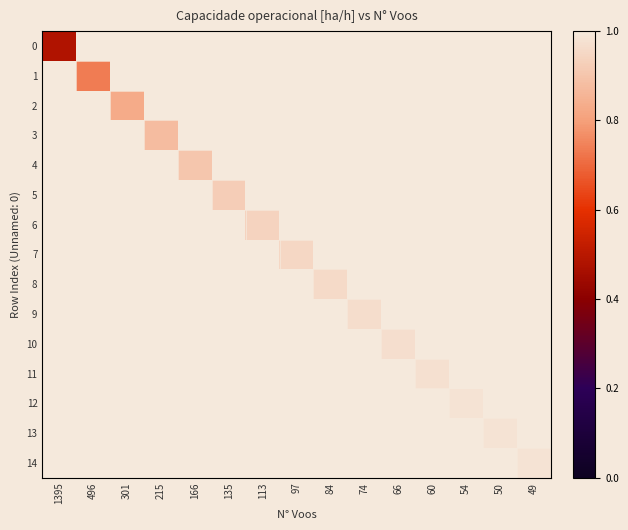

List the series in order of their overall mean, lowest first.

0, 1, 2, 3, 4, 5, 6, 7, 8, 9, 10, 11, 12, 13, 14